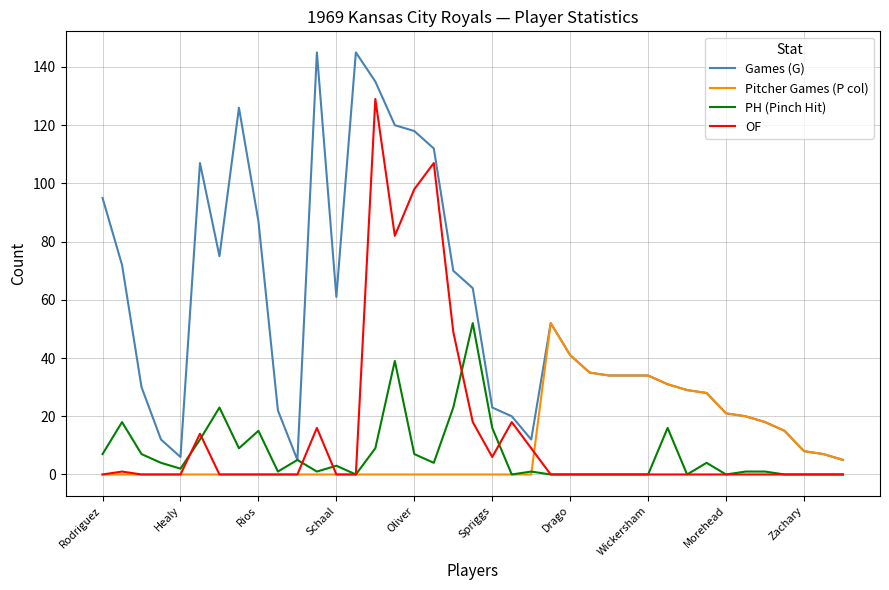

What is the difference between the maximum and minimum values in the Pitcher Games (P col) series?

52